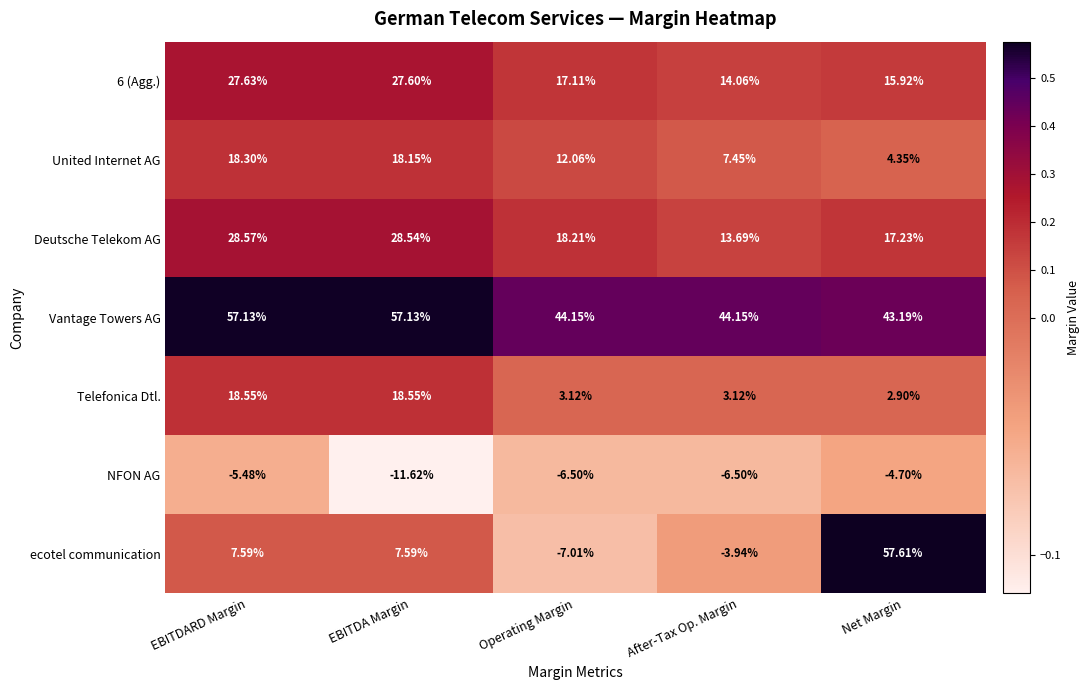

At how many categories does at least one series exceed 0?

5